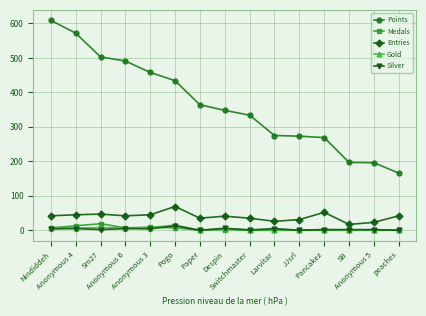

True or false: Gold has more than 2 points higher than both neighbors.

True